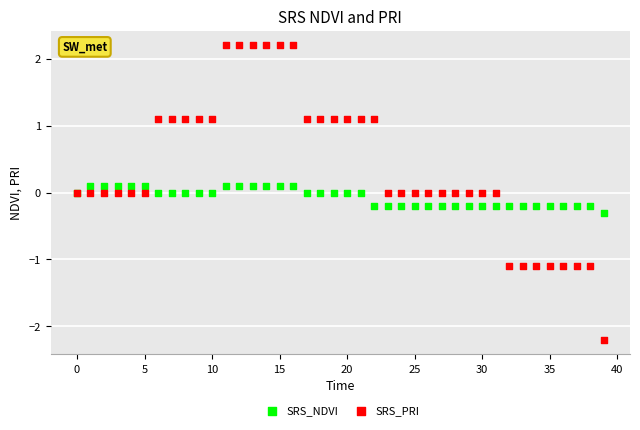

What are all the series names shown in the legend?

SRS_NDVI, SRS_PRI